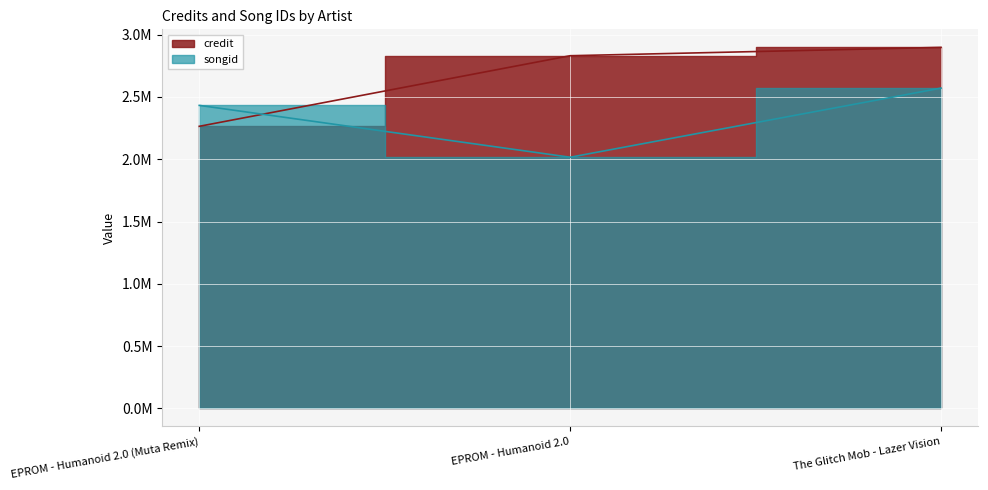

Which series changed the most between EPROM - Humanoid 2.0 (Muta Remix) and EPROM - Humanoid 2.0?

credit